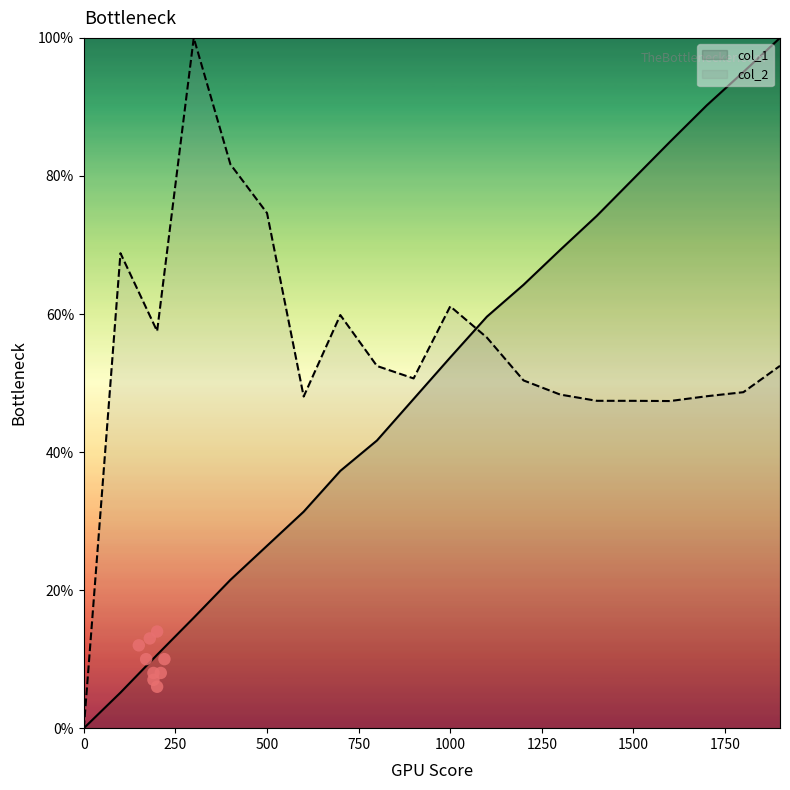

Which series has the widest spread of Y values?

col_1